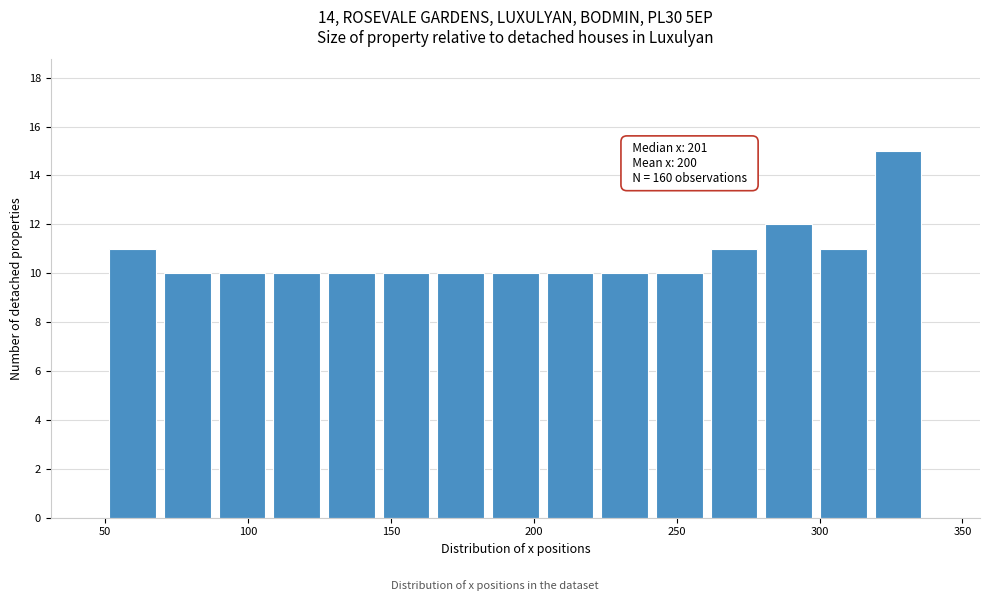

Around what value on the x-axis is the tallest bar? Give the approximate position of its centre, as read against the axis.

325